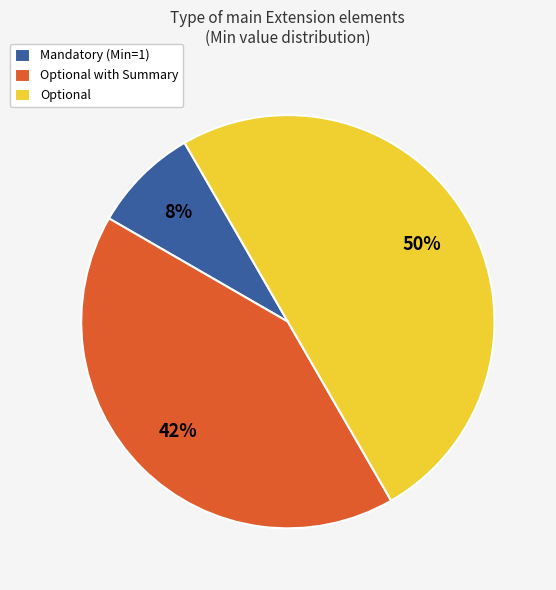

Which slice is the largest?

Optional